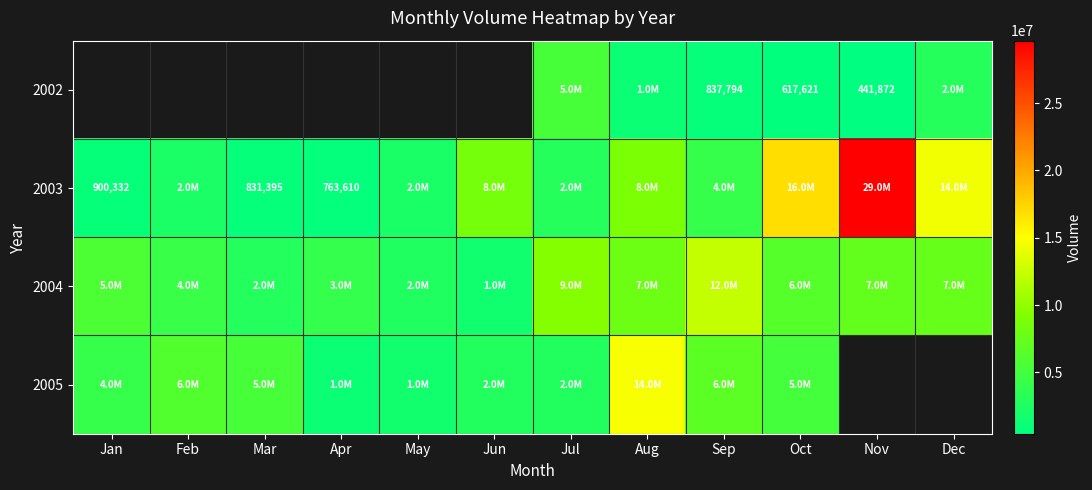

True or false: 2002 has a value of 151299 at Nov.

False